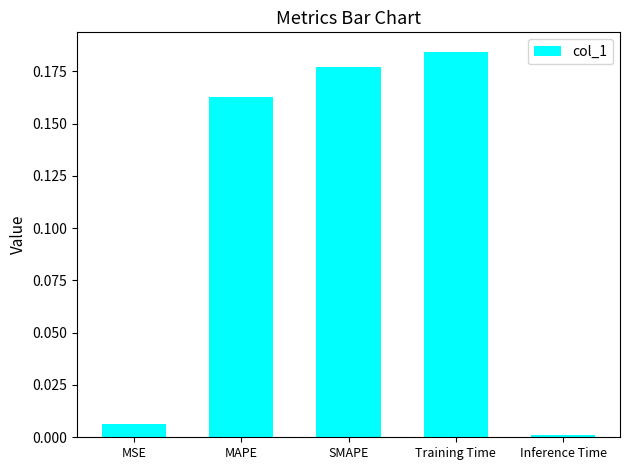

What is the change in value from MSE to Training Time?

+0.2